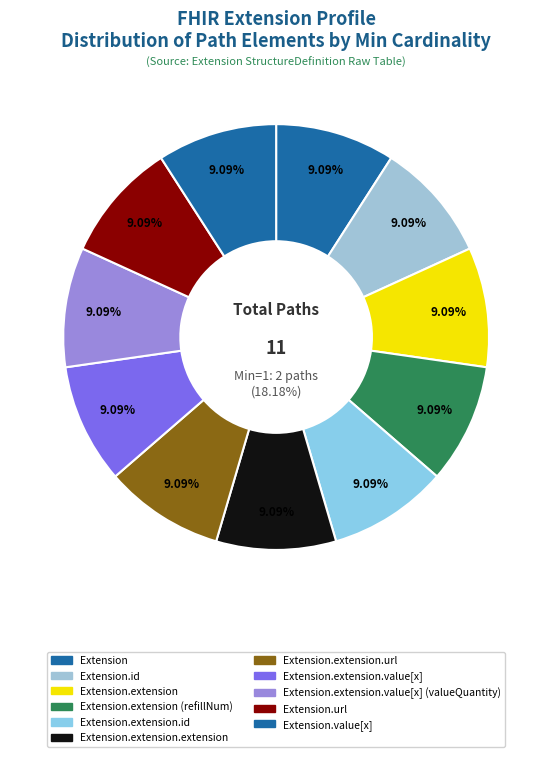

What is the largest slice in the pie chart?

Extension.extension.url